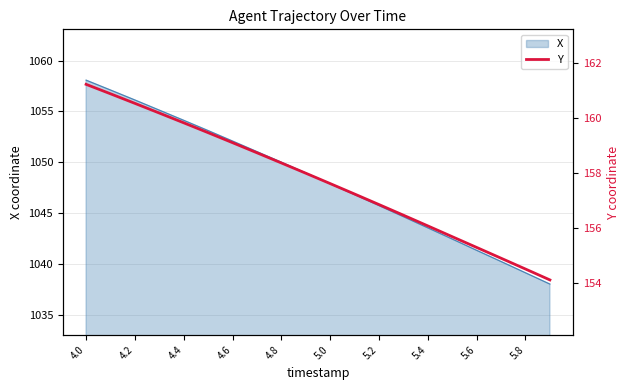

The value of X at 4.4 is 1054.1. True or false?

True